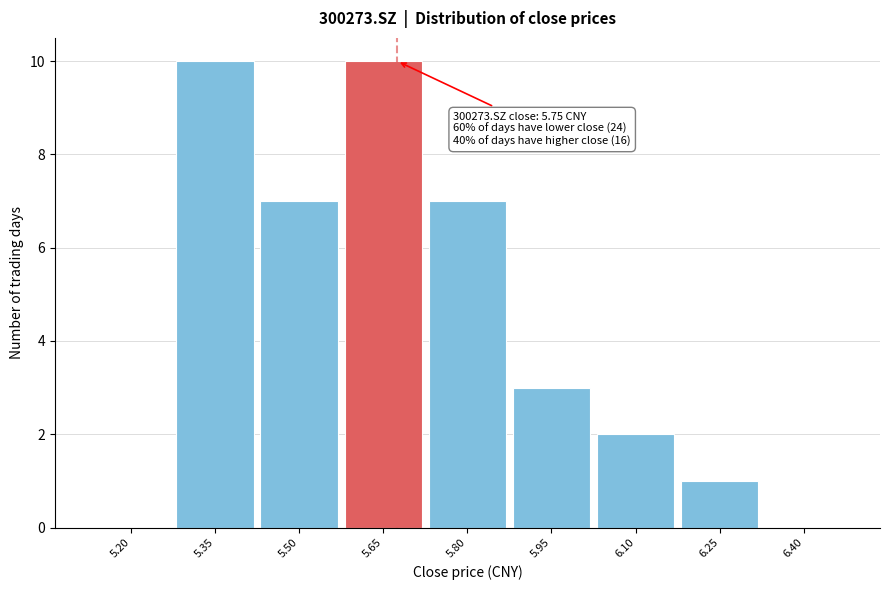

Reading right to left, list all the values displayed in this chart.

6.40=0	6.25=1	6.10=2	5.95=3	5.80=7	5.65=10	5.50=7	5.35=10	5.20=0